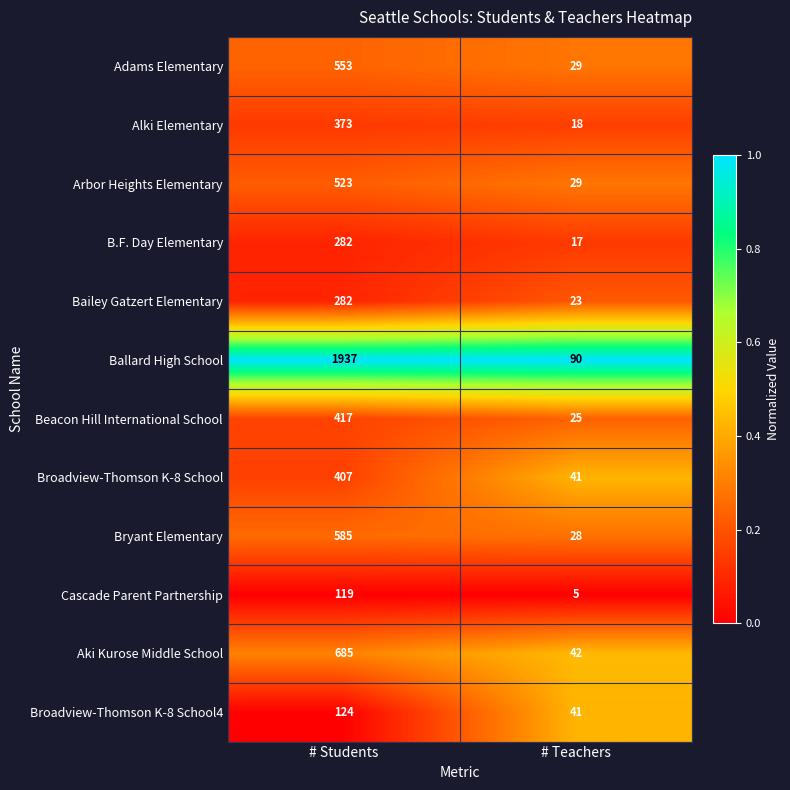

Count the number of data series in this chart.

12